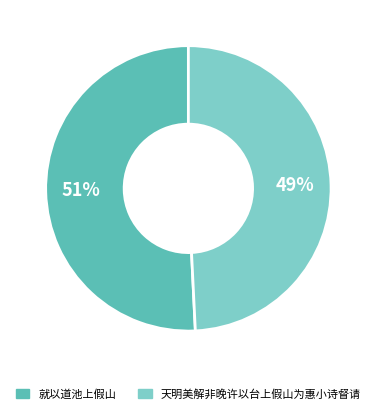

Is there any slice that represents more than half of the pie?

Yes